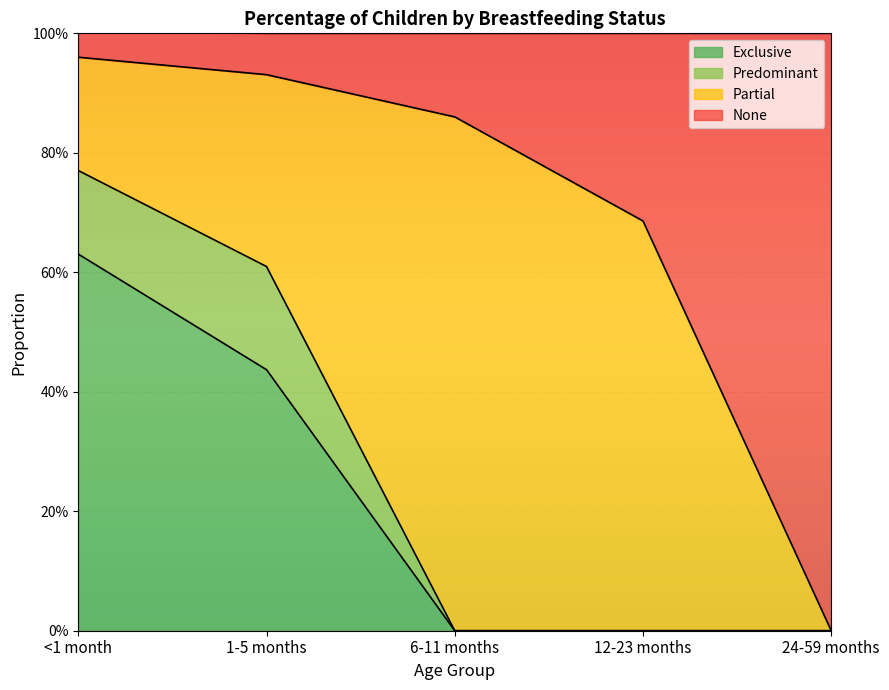

True or false: Exclusive and None intersect in this chart.

False